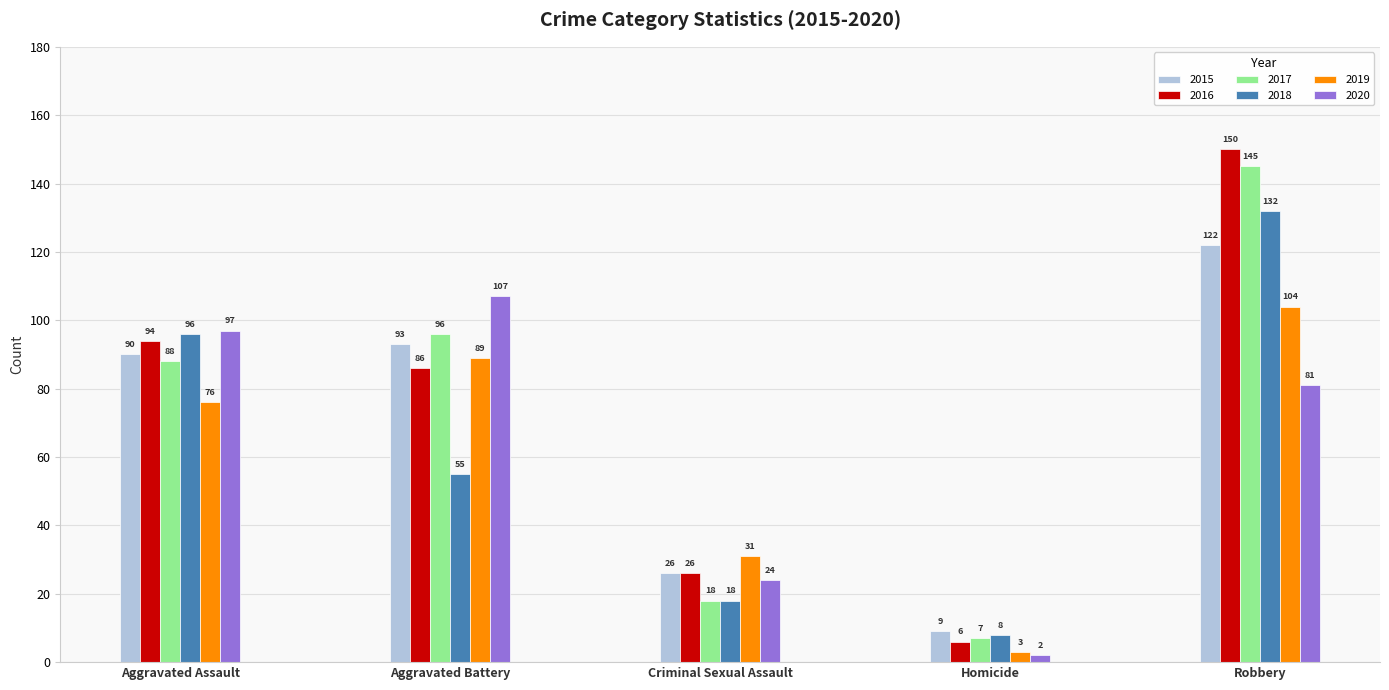

At which label does 2020 reach its minimum?

Homicide